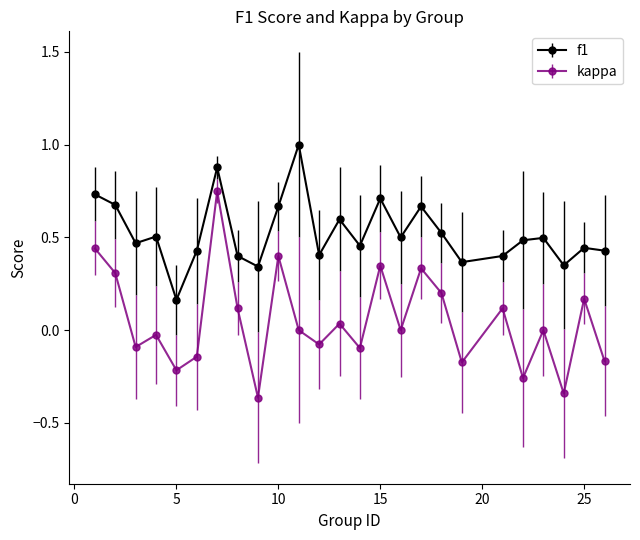

Which series has the widest spread of values?

kappa